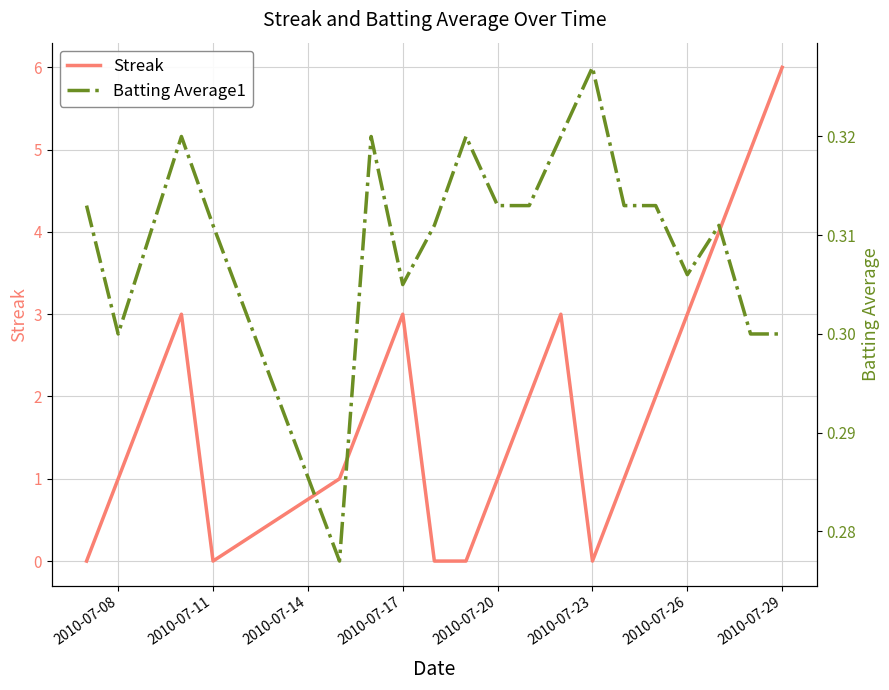

What is the maximum value for Streak?

6